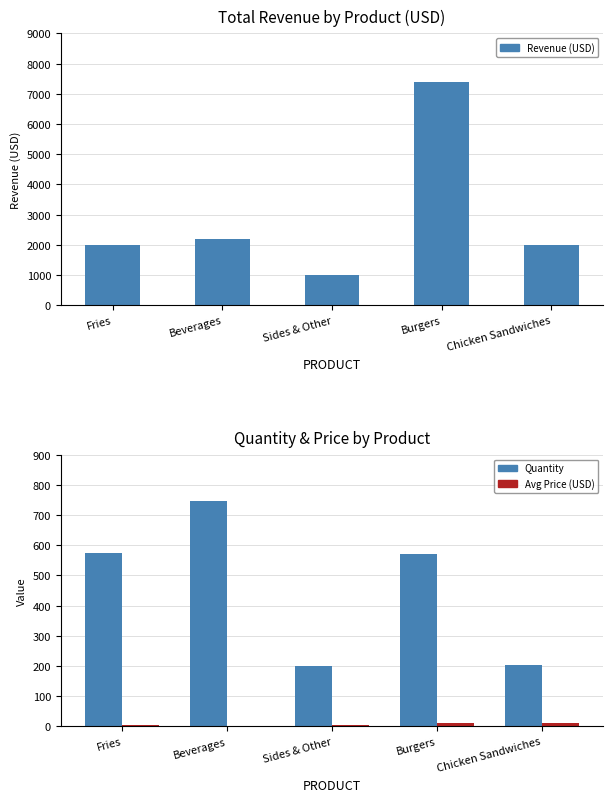

Which category has the lowest value in the Revenue (USD) series?

Sides & Other